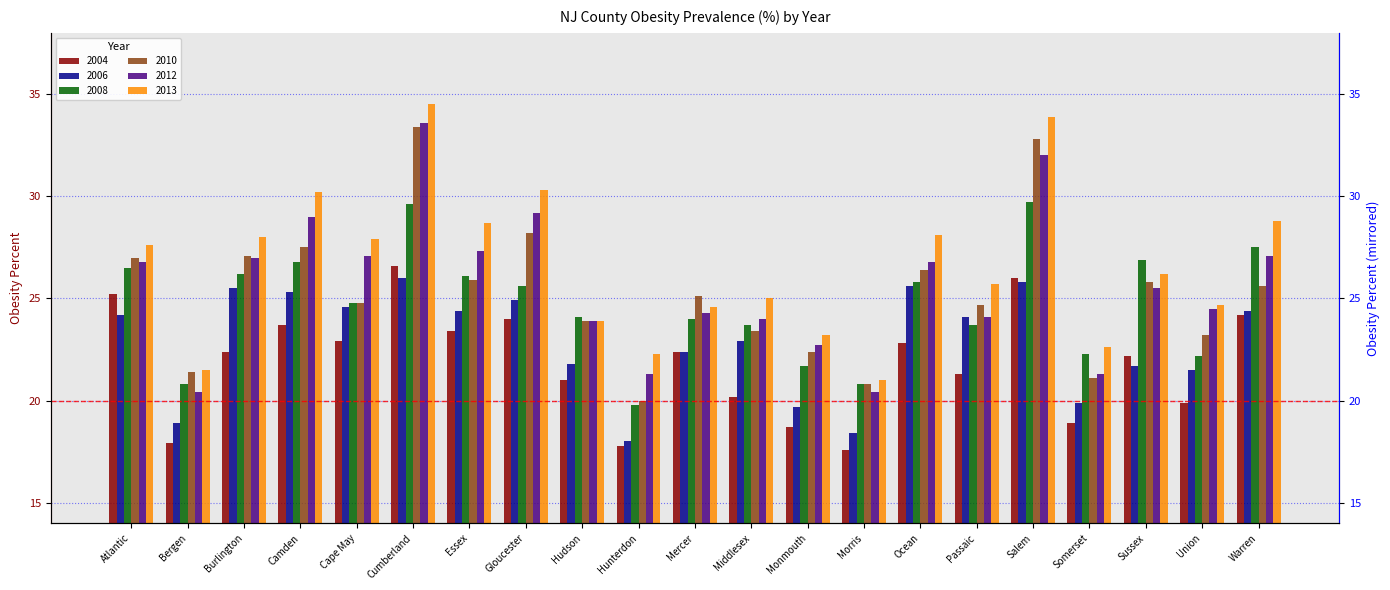

Reading left to right, extract all data points from this chart.

2004: Atlantic=25.2	Bergen=17.9	Burlington=22.4	Camden=23.7	Cape May=22.9	Cumberland=26.6	Essex=23.4	Gloucester=24.0	Hudson=21.0	Hunterdon=17.8	Mercer=22.4	Middlesex=20.2	Monmouth=18.7	Morris=17.6	Ocean=22.8	Passaic=21.3	Salem=26.0	Somerset=18.9	Sussex=22.2	Union=19.9	Warren=24.2
2006: Atlantic=24.2	Bergen=18.9	Burlington=25.5	Camden=25.3	Cape May=24.6	Cumberland=26.0	Essex=24.4	Gloucester=24.9	Hudson=21.8	Hunterdon=18.0	Mercer=22.4	Middlesex=22.9	Monmouth=19.7	Morris=18.4	Ocean=25.6	Passaic=24.1	Salem=25.8	Somerset=19.9	Sussex=21.7	Union=21.5	Warren=24.4
2008: Atlantic=26.5	Bergen=20.8	Burlington=26.2	Camden=26.8	Cape May=24.8	Cumberland=29.6	Essex=26.1	Gloucester=25.6	Hudson=24.1	Hunterdon=19.8	Mercer=24.0	Middlesex=23.7	Monmouth=21.7	Morris=20.8	Ocean=25.8	Passaic=23.7	Salem=29.7	Somerset=22.3	Sussex=26.9	Union=22.2	Warren=27.5
2010: Atlantic=27.0	Bergen=21.4	Burlington=27.1	Camden=27.5	Cape May=24.8	Cumberland=33.4	Essex=25.9	Gloucester=28.2	Hudson=23.9	Hunterdon=20.0	Mercer=25.1	Middlesex=23.4	Monmouth=22.4	Morris=20.8	Ocean=26.4	Passaic=24.7	Salem=32.8	Somerset=21.1	Sussex=25.8	Union=23.2	Warren=25.6
2012: Atlantic=26.8	Bergen=20.4	Burlington=27.0	Camden=29.0	Cape May=27.1	Cumberland=33.6	Essex=27.3	Gloucester=29.2	Hudson=23.9	Hunterdon=21.3	Mercer=24.3	Middlesex=24.0	Monmouth=22.7	Morris=20.4	Ocean=26.8	Passaic=24.1	Salem=32.0	Somerset=21.3	Sussex=25.5	Union=24.5	Warren=27.1
2013: Atlantic=27.6	Bergen=21.5	Burlington=28.0	Camden=30.2	Cape May=27.9	Cumberland=34.5	Essex=28.7	Gloucester=30.3	Hudson=23.9	Hunterdon=22.3	Mercer=24.6	Middlesex=25.0	Monmouth=23.2	Morris=21.0	Ocean=28.1	Passaic=25.7	Salem=33.9	Somerset=22.6	Sussex=26.2	Union=24.7	Warren=28.8